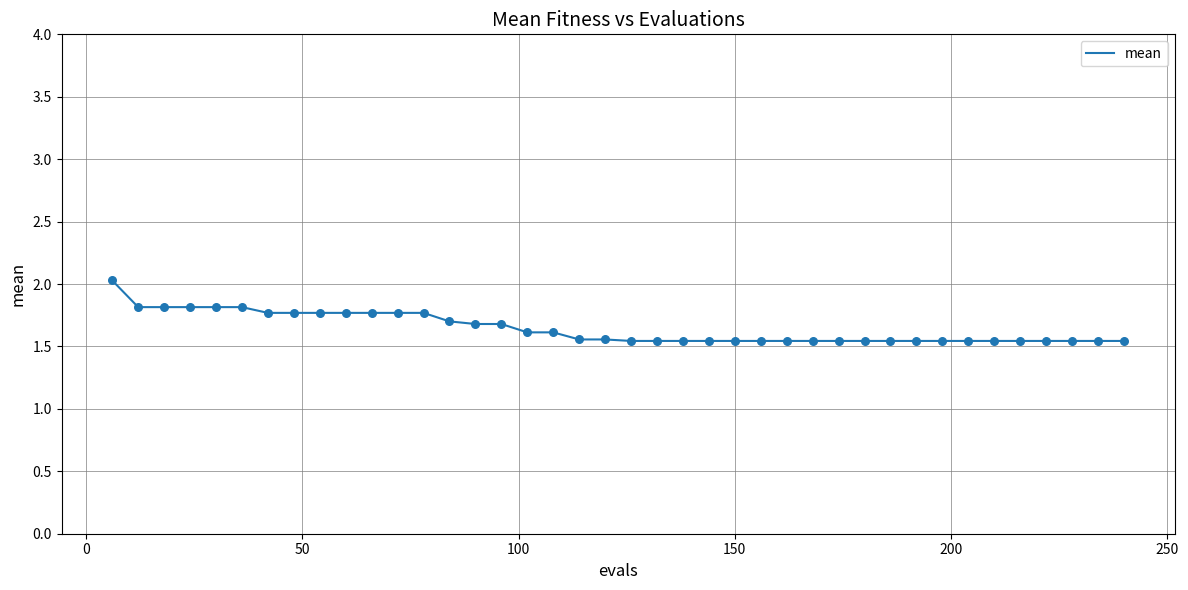

What is the difference between the maximum and minimum values?

0.5